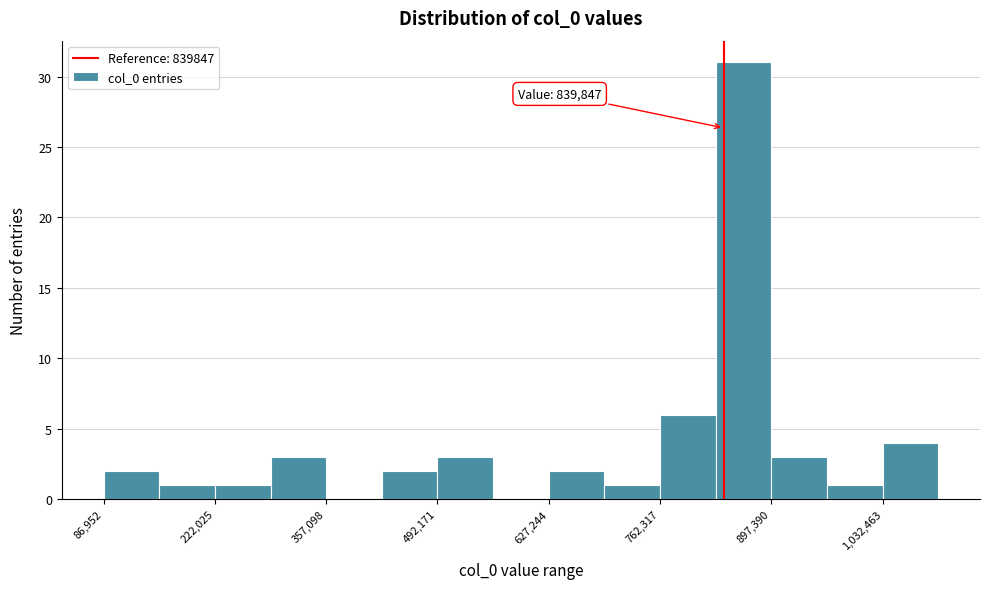

Read against the x-axis, roughly where is the centre of the tallest bar?

860000